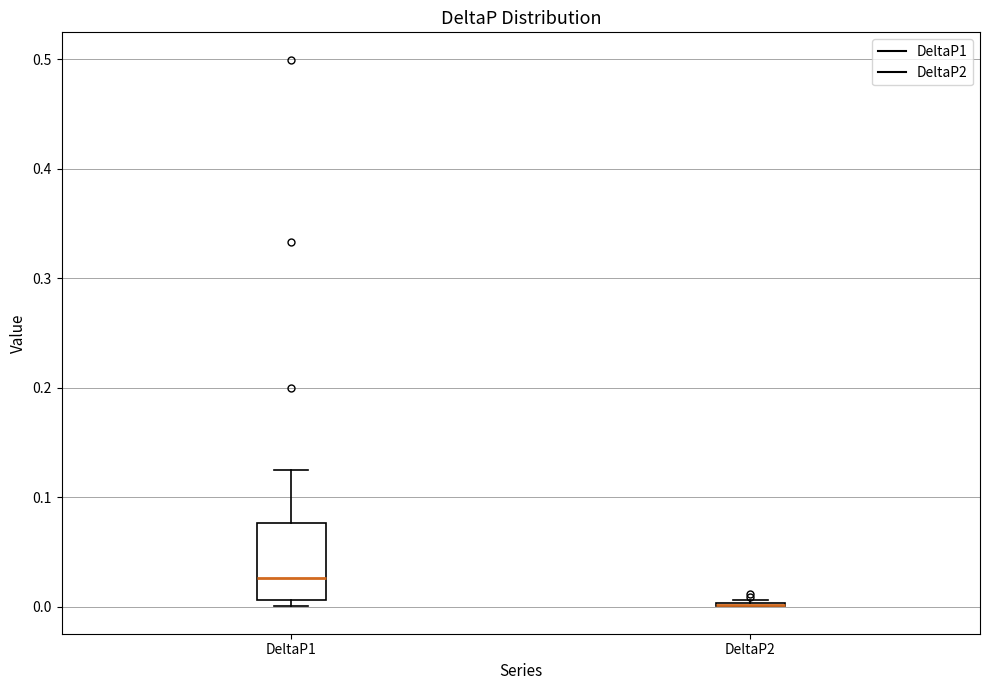

Reading left to right, transcribe this box plot: for each box, give where its median line is, the range the box spans, and where its two whiskers end, as read against the y-axis. The values are not printed on the chart, so give them approximately, as read against the axis.

DeltaP1: median 0.03, box 0.01 to 0.08, whiskers 0.00 to 0.12
DeltaP2: box collapsed to a line at 0.00, whiskers 0.00 to 0.01